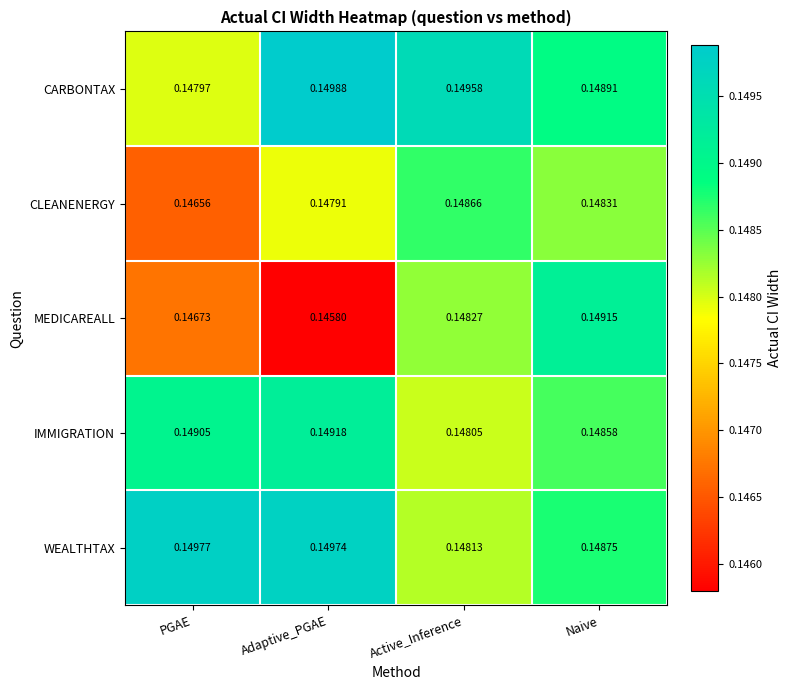

List the series in order of their peak value, lowest first.

CLEANENERGY, MEDICAREALL, IMMIGRATION, WEALTHTAX, CARBONTAX